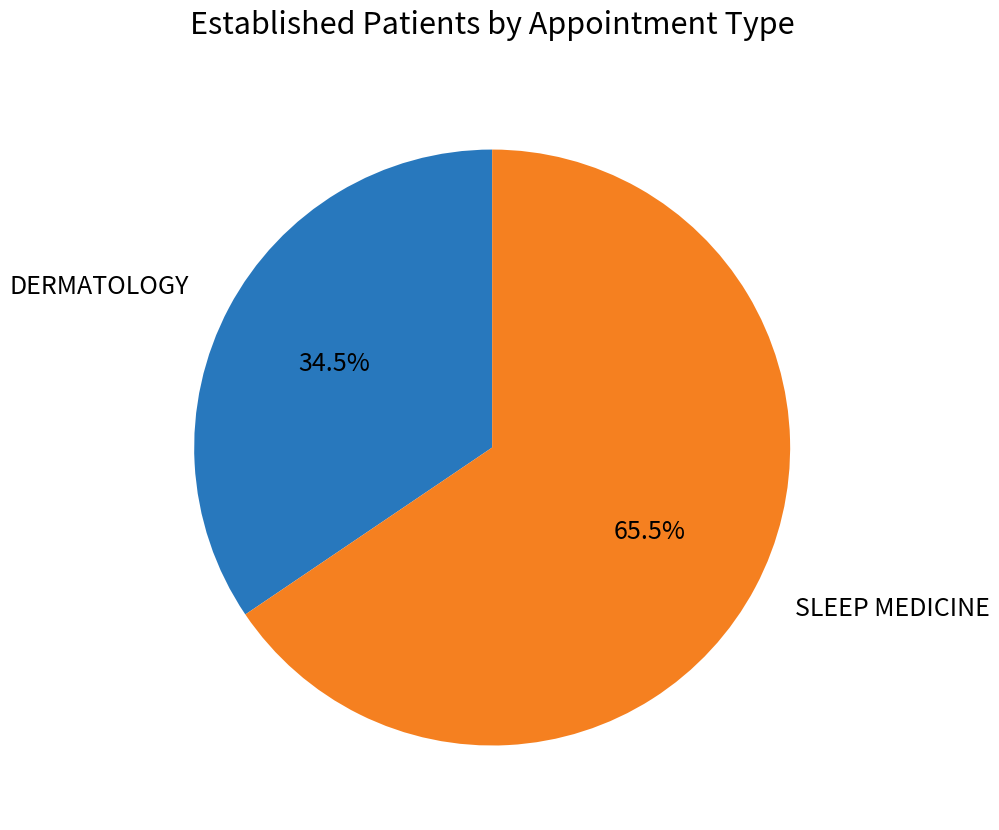

How many segments does this pie chart have?

2